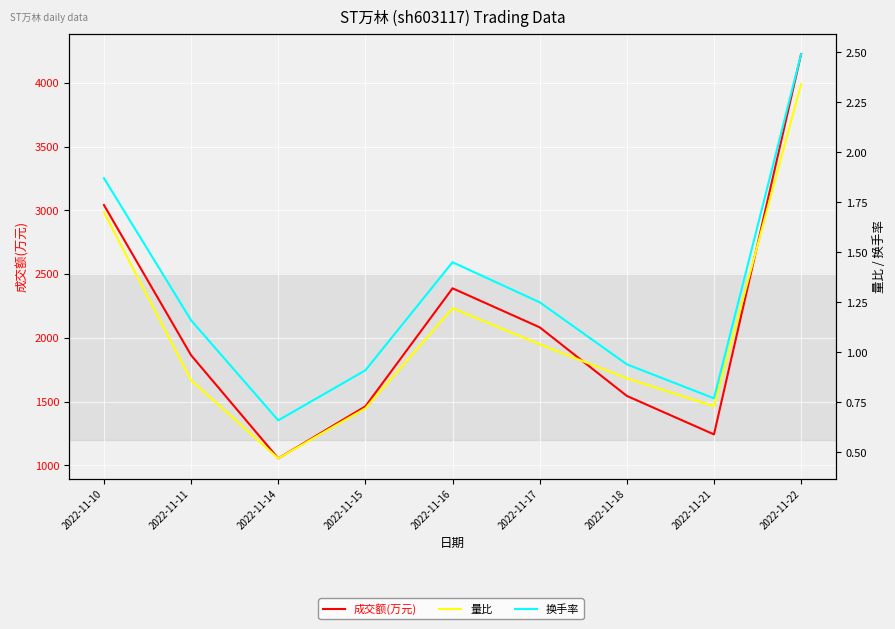

What is the difference between the maximum and minimum values in the 换手率 series?

1.8